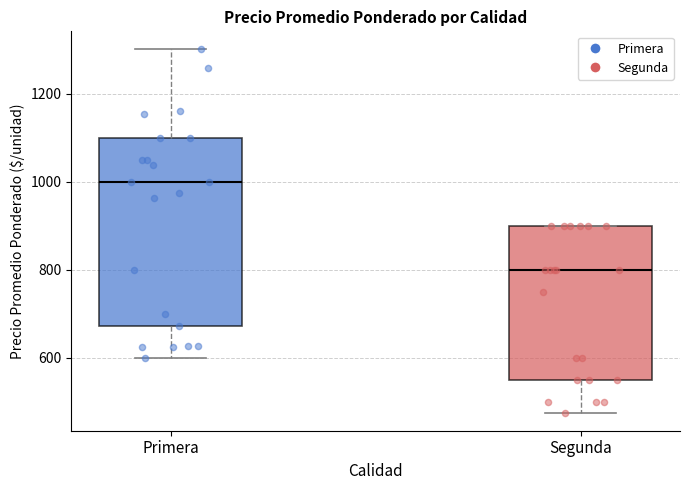

Comparing the boxes themselves (not the whiskers), which one is the tallest?

Primera